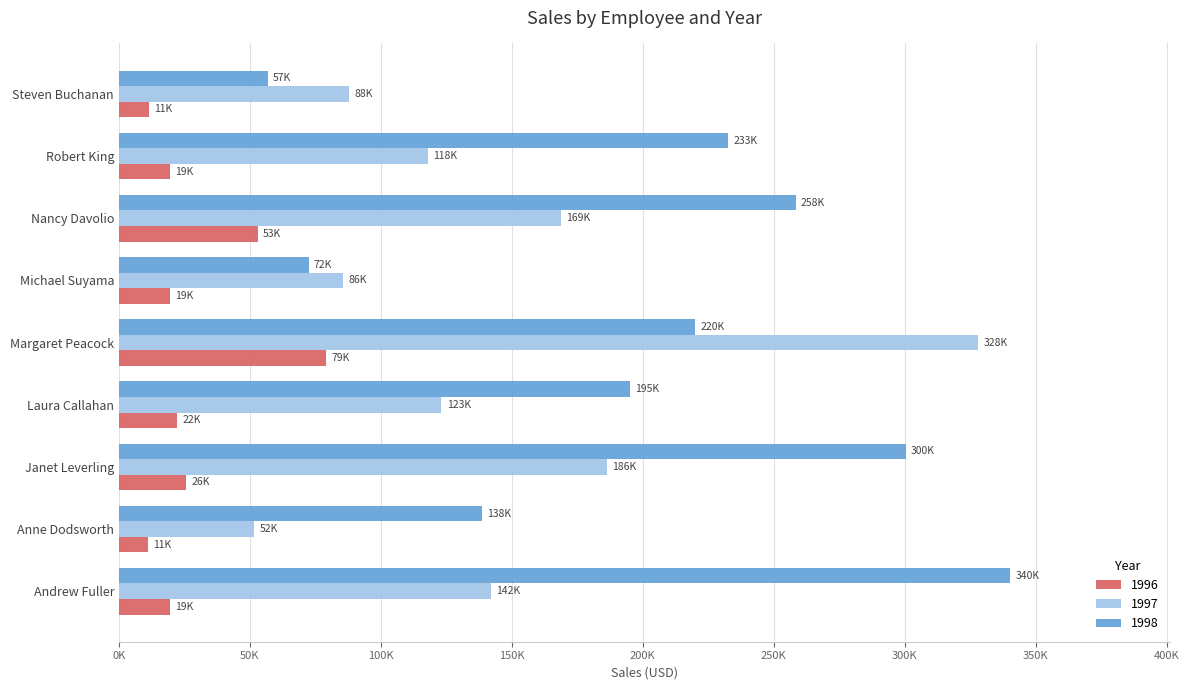

Between Nancy Davolio and Steven Buchanan, which is larger?

Nancy Davolio